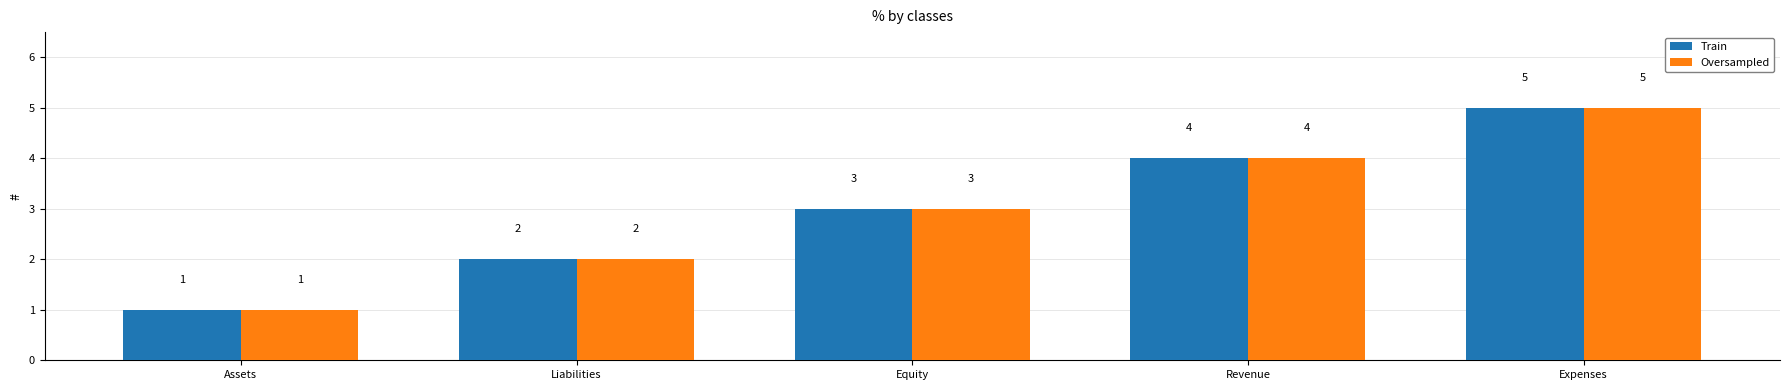

Reading right to left, list all the values displayed in this chart.

Train: 5	4	3	2	1
Oversampled: 5	4	3	2	1